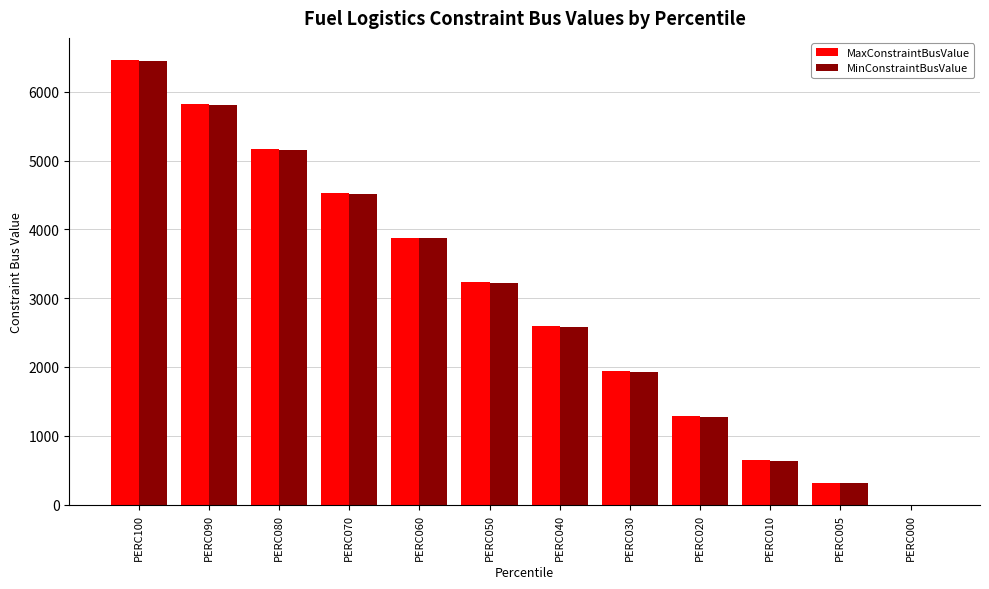

What is the sum of all MaxConstraintBusValue values?

35880